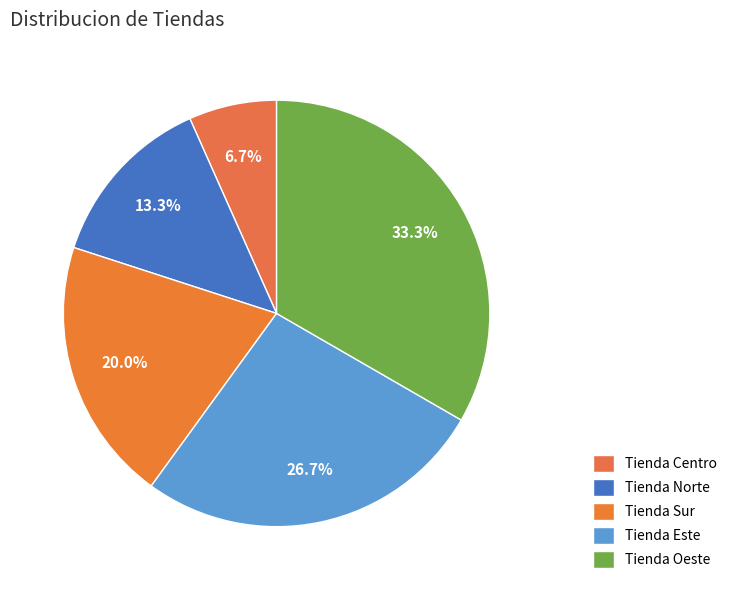

To the nearest percent, what portion does Tienda Centro represent?

7%